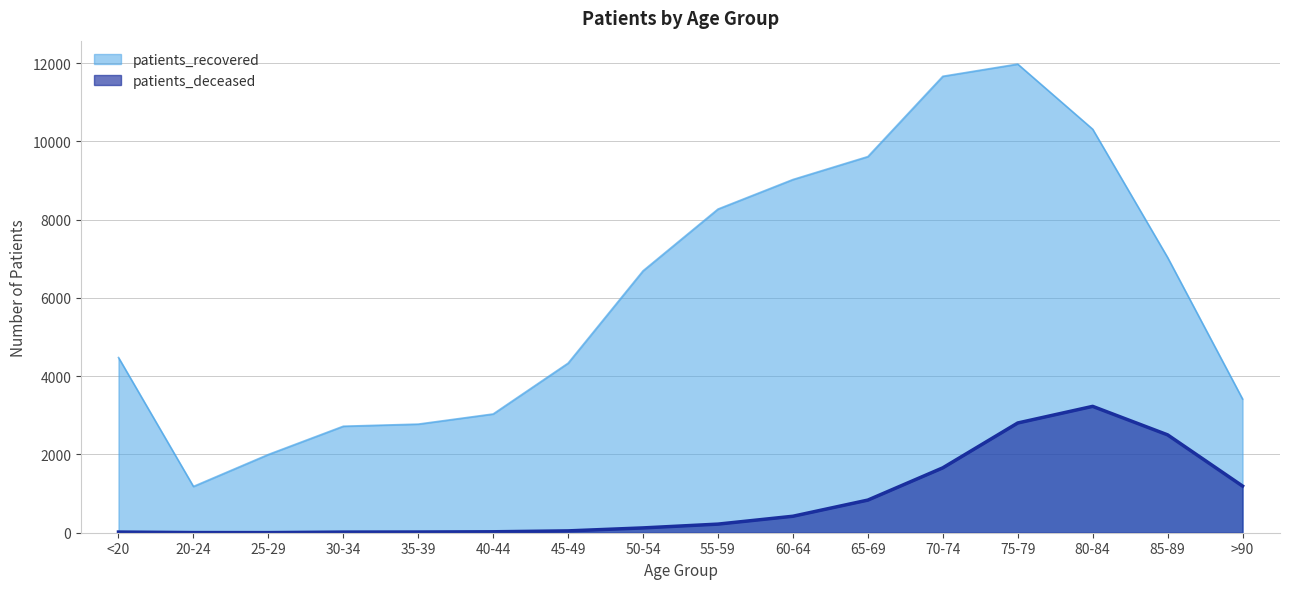

Reading left to right, list all the values displayed in this chart.

patients_deceased: 17	4	3	16	18	24	47	123	220	421	834	1658	2804	3229	2501	1193
patients_recovered: 4476	1182	1999	2721	2775	3034	4333	6692	8270	9025	9611	11663	11975	10312	7034	3418